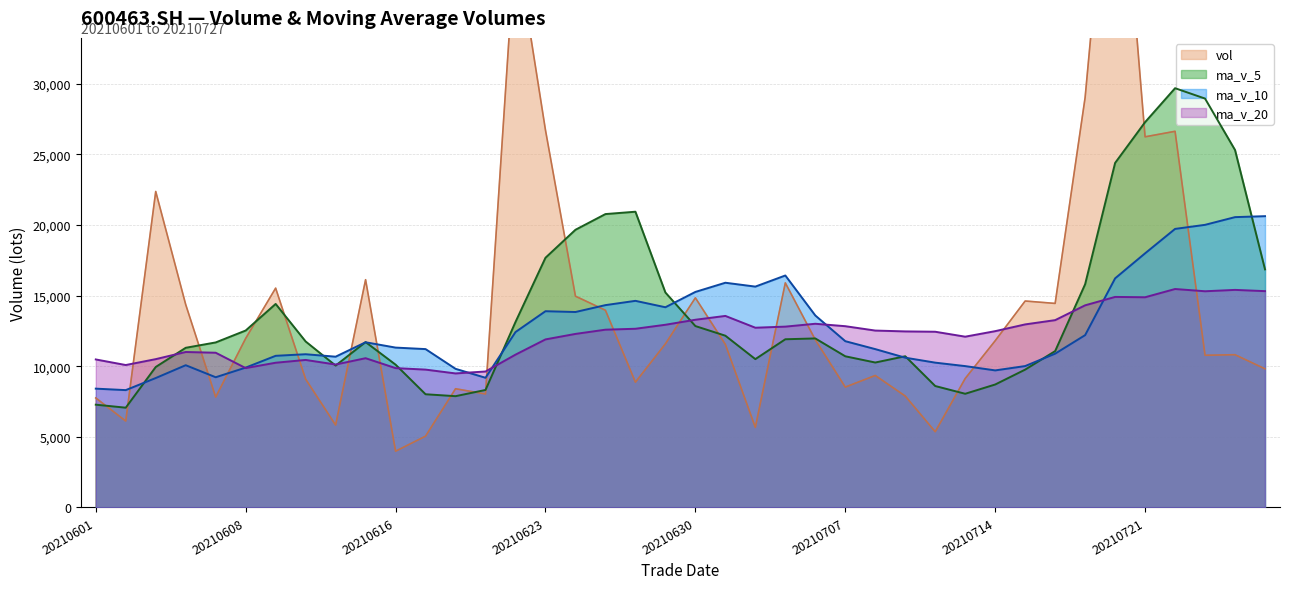

How many data points in vol are above 11584?

19